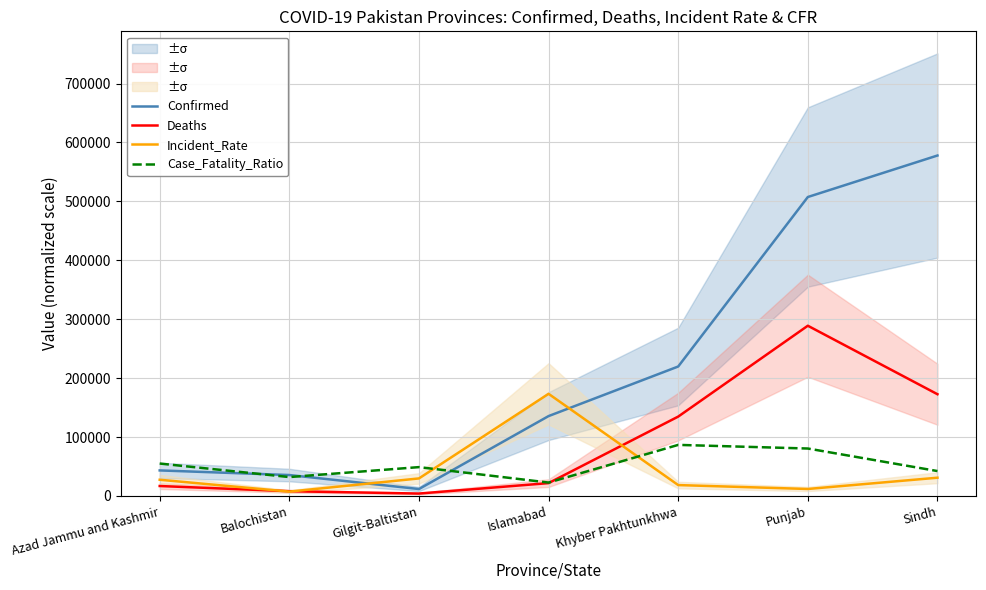

Rank the series by their maximum value, from highest to lowest.

Confirmed, Deaths, Incident_Rate, Case_Fatality_Ratio